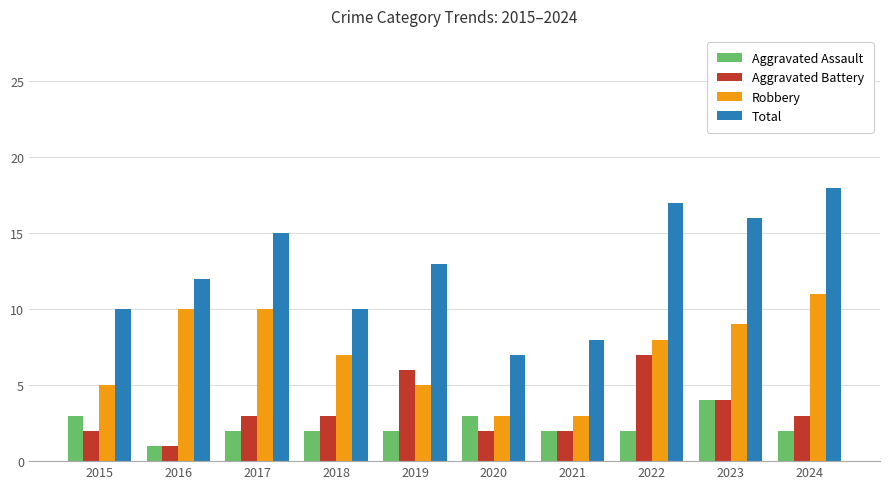

How many groups of bars are there?

10